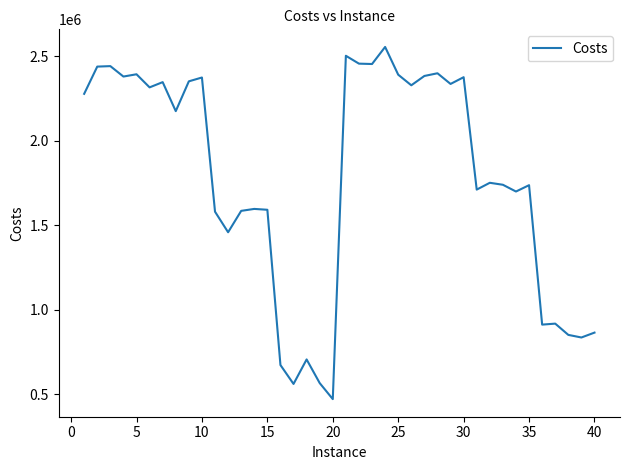

What is the difference between the maximum and minimum values?

2083272